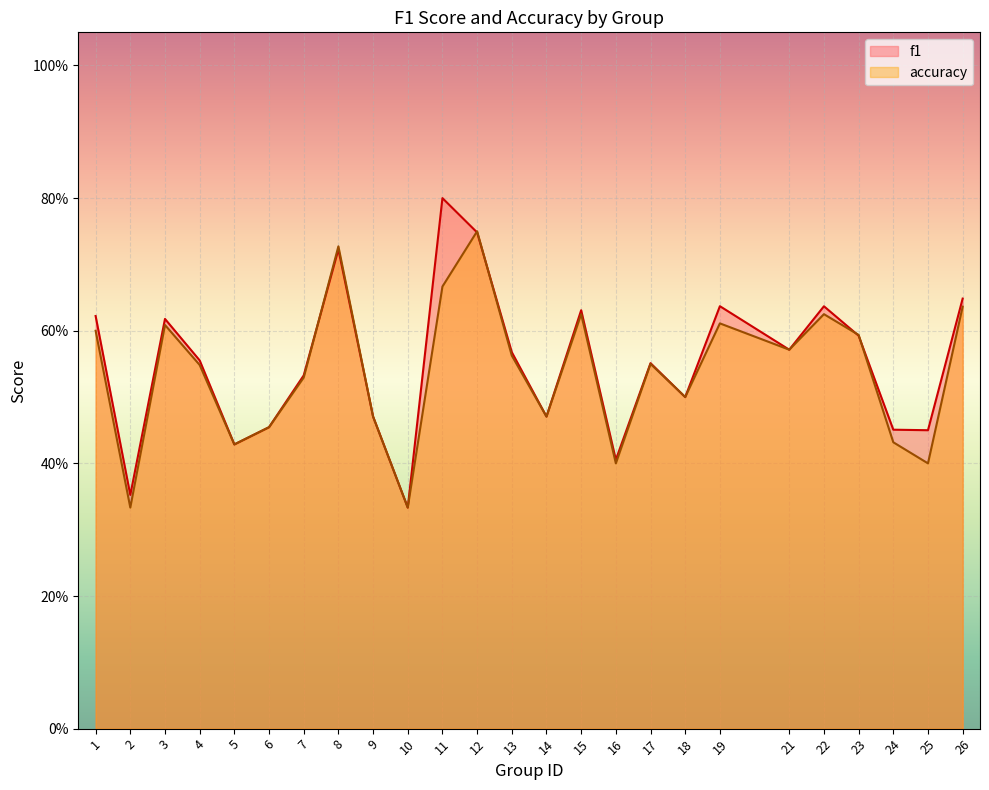

The f1 series shows 0.6 at 4. True or false?

True